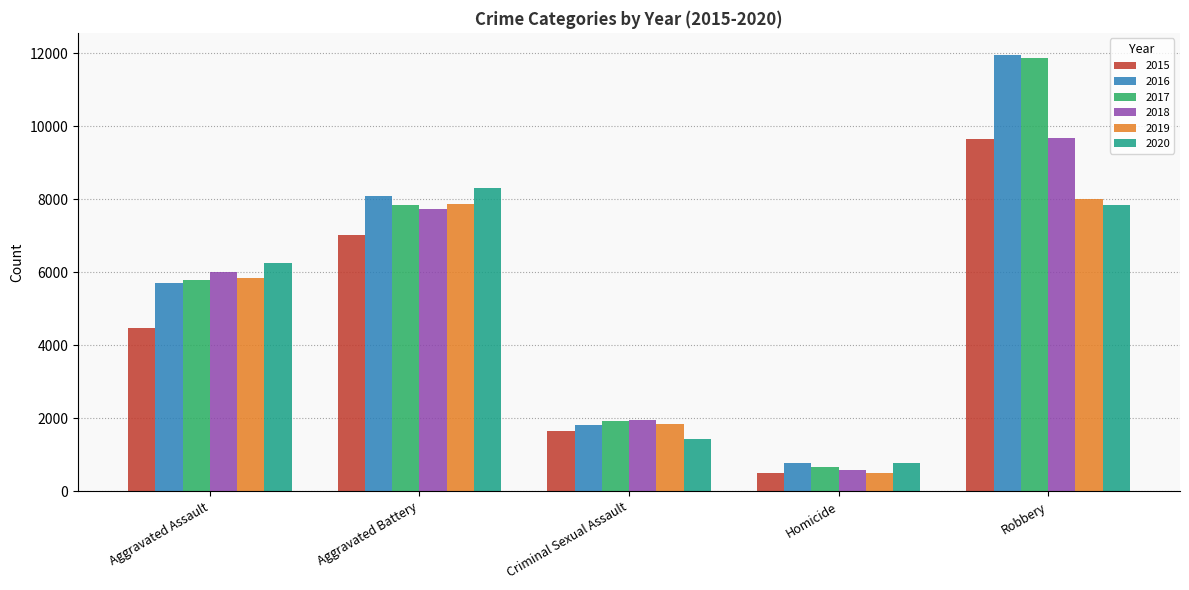

How many 2017 values are between 1924 and 7845?

3